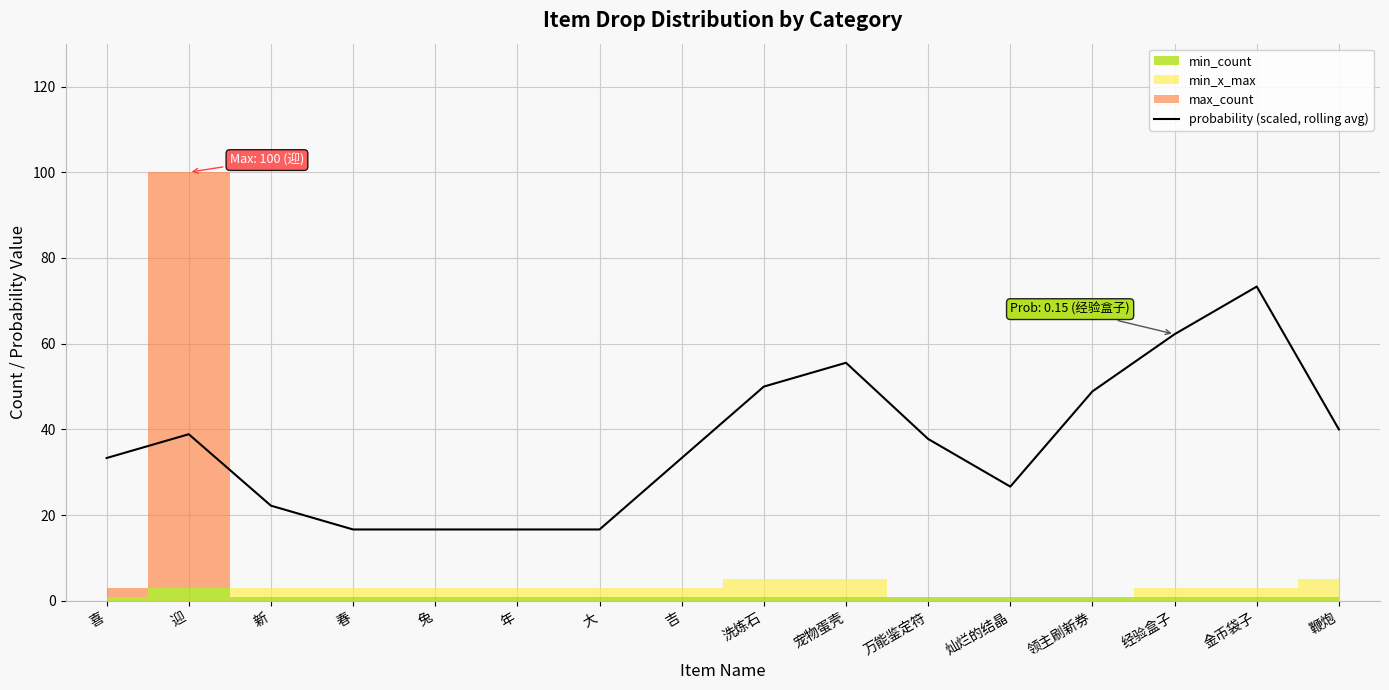

What is the value of the 9th point from the left?

50.0